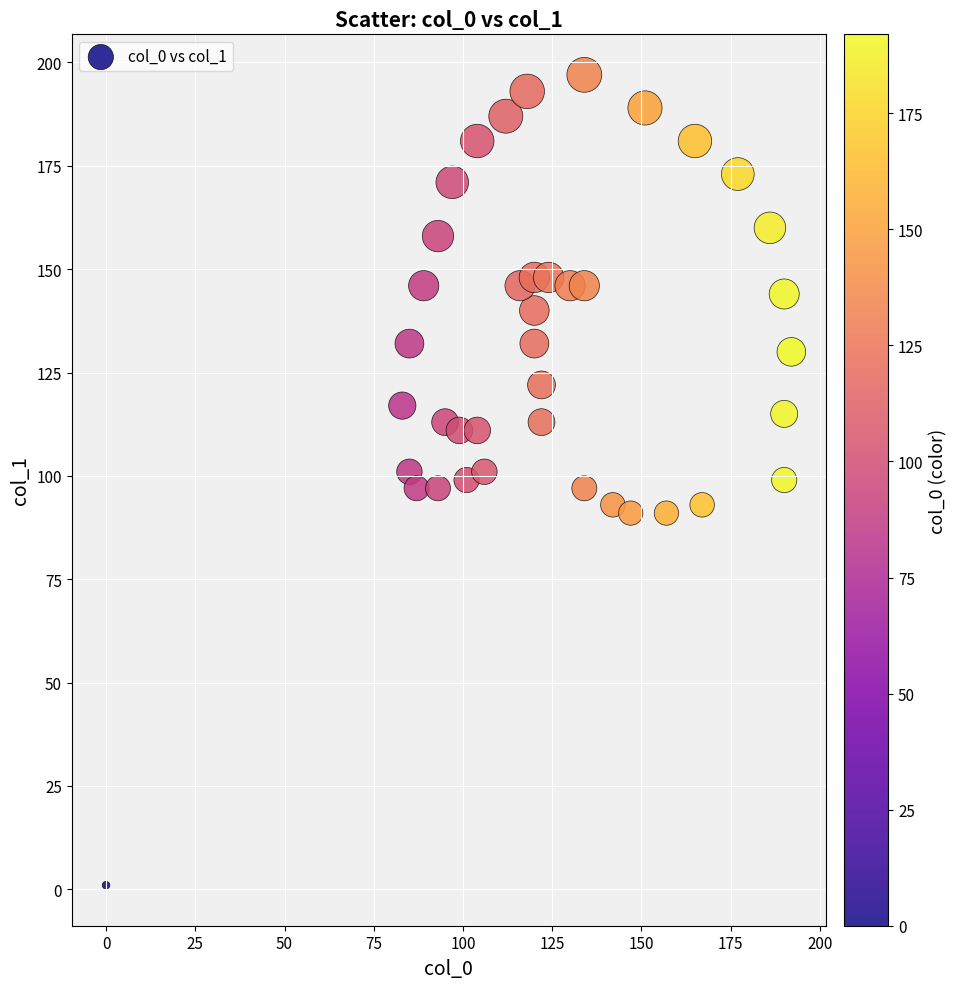

What is the range of Y values (max minus min)?

196